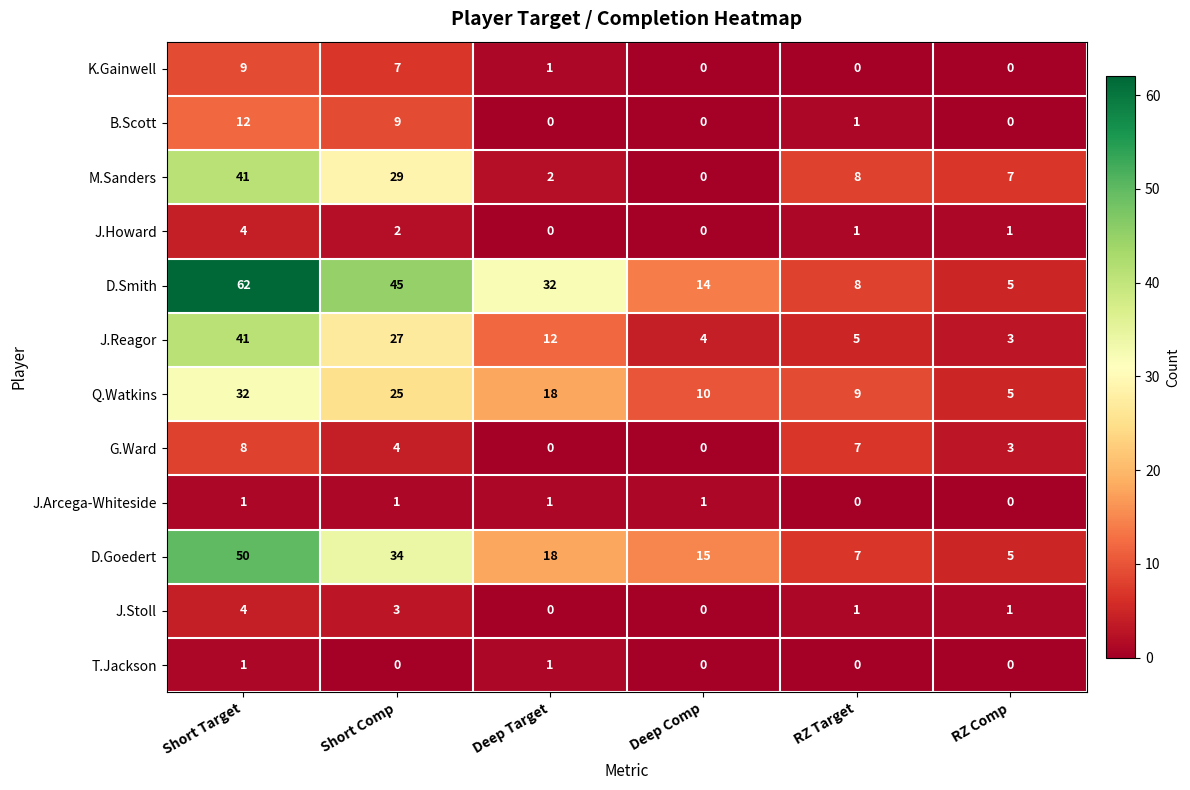

Where does the M.Sanders series first go above 8?

Short Target